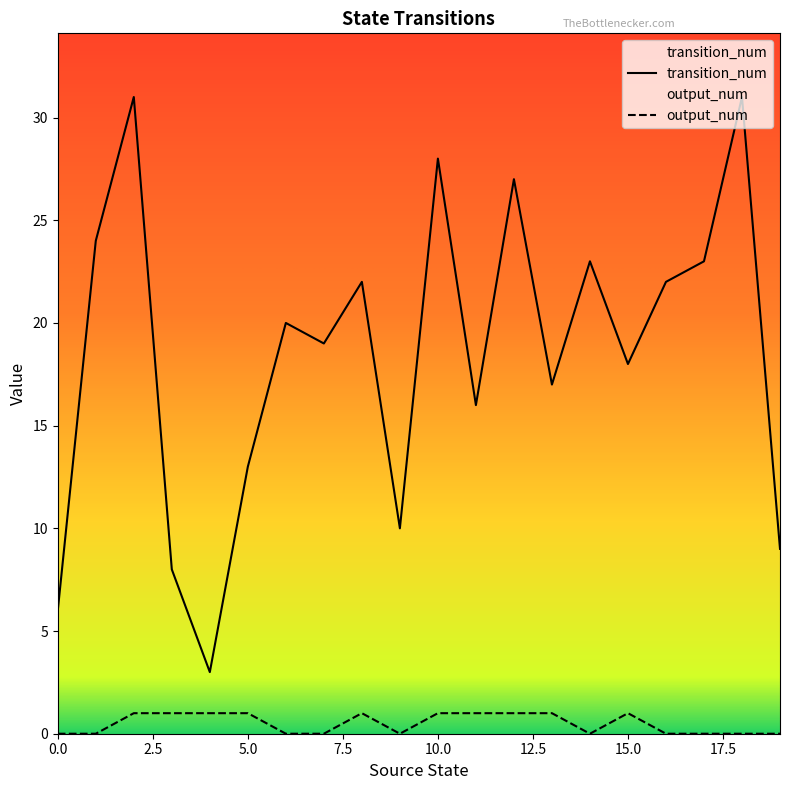

What is the highest value of the transition_num series?

31